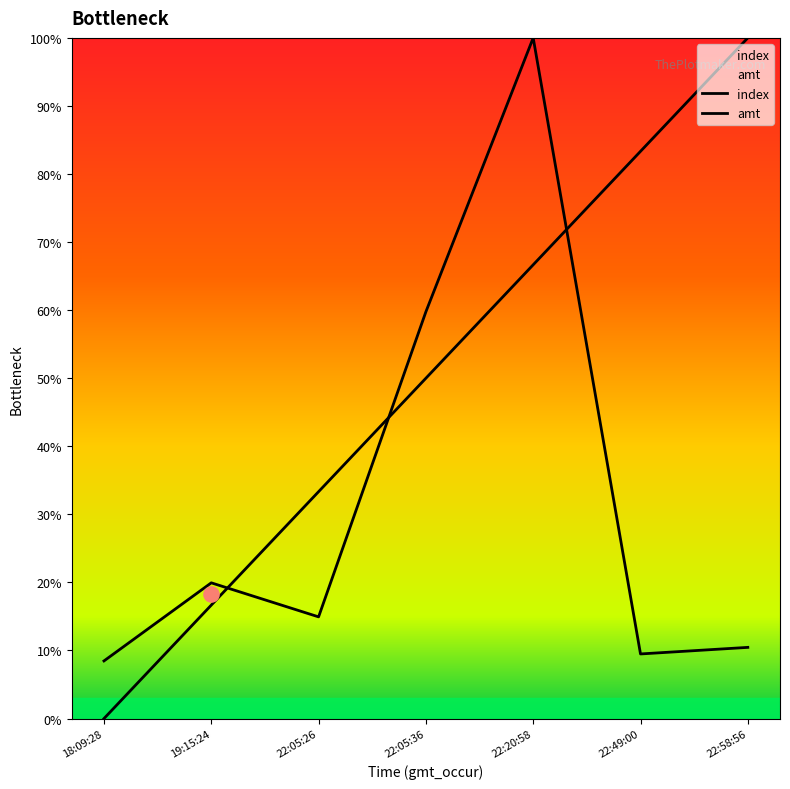

At how many categories does at least one series exceed 67?

3